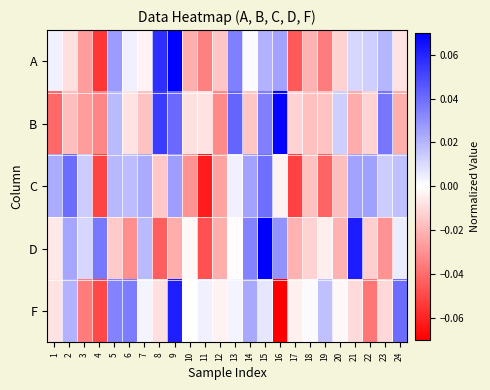

Which series has the widest spread of values?

F